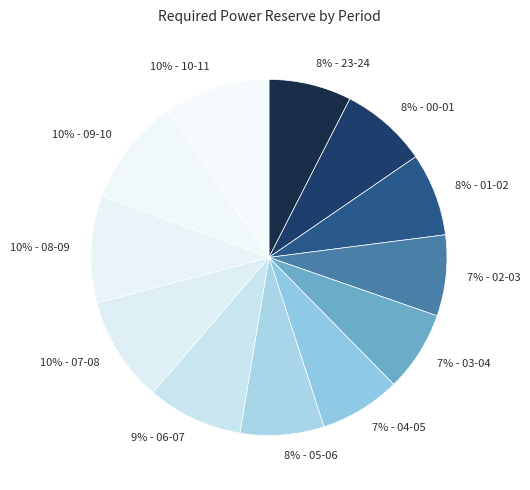

Is there a majority slice in this chart?

No